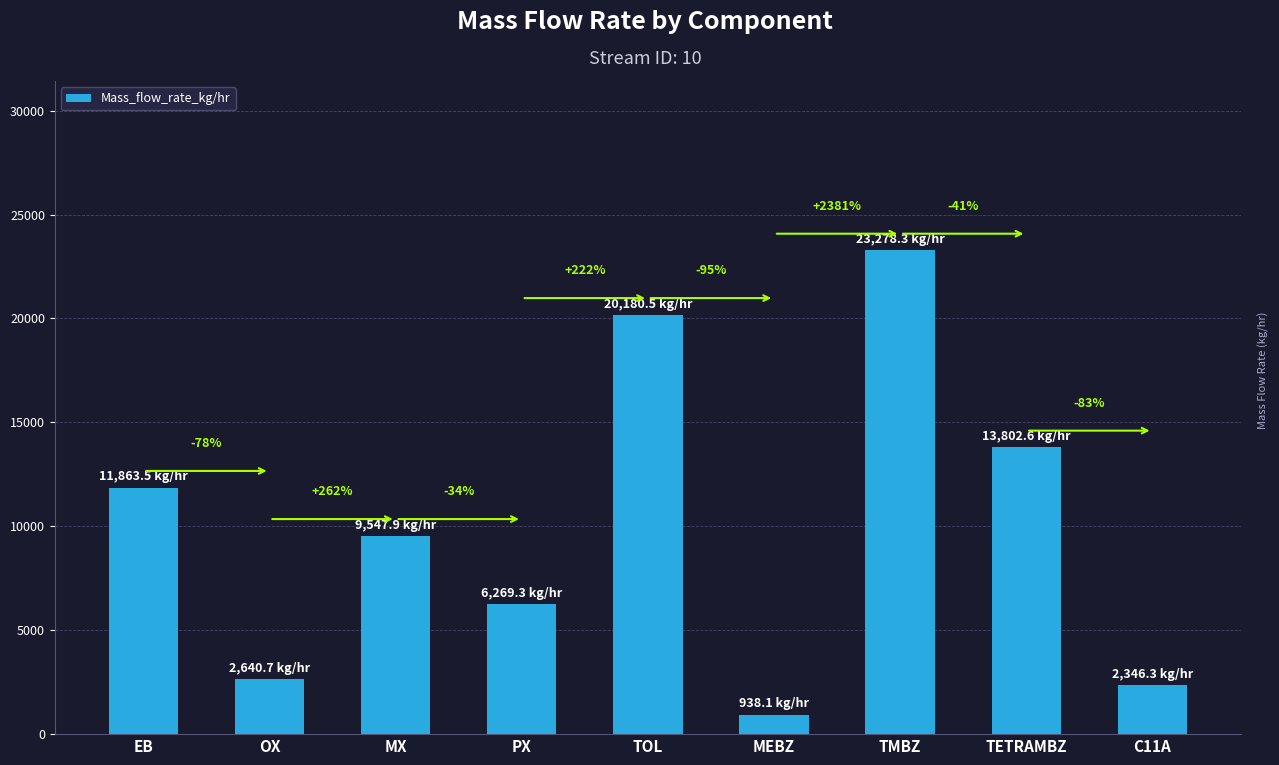

Does the chart contain any negative values?

No